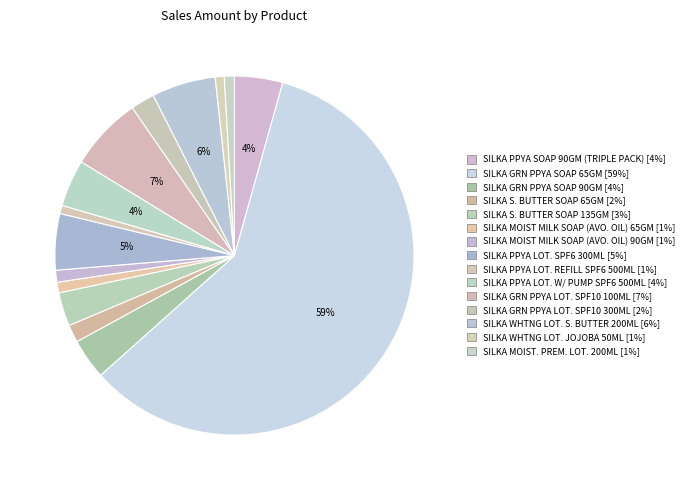

What is the smallest slice in the pie chart?

SILKA PPYA LOT. REFILL SPF6 500ML